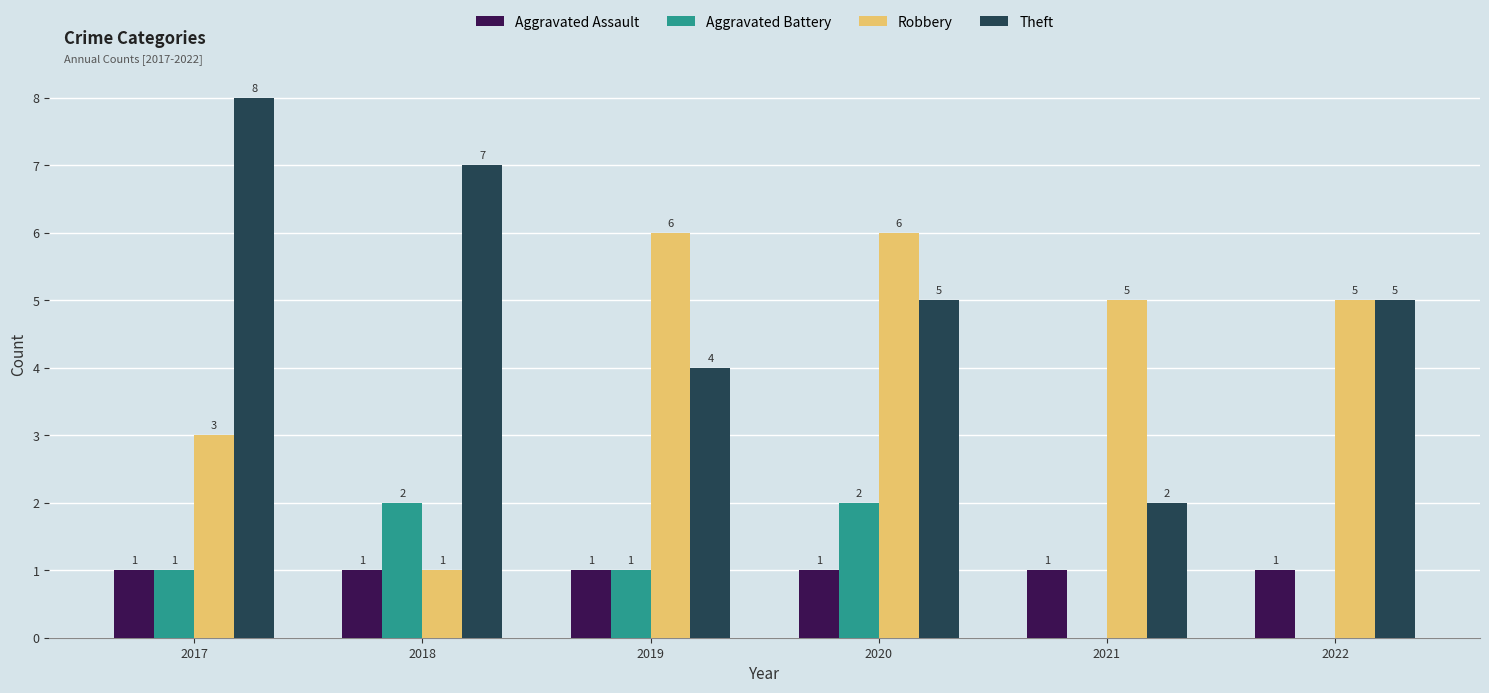

Reading left to right, extract all data points from this chart.

Aggravated Assault: 2017=1	2018=1	2019=1	2020=1	2021=1	2022=1
Aggravated Battery: 2017=1	2018=2	2019=1	2020=2	2021=0	2022=0
Robbery: 2017=3	2018=1	2019=6	2020=6	2021=5	2022=5
Theft: 2017=8	2018=7	2019=4	2020=5	2021=2	2022=5